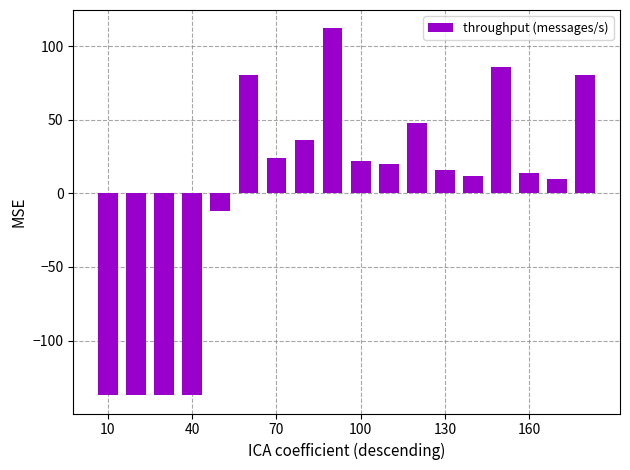

What is the smallest value displayed?

-137